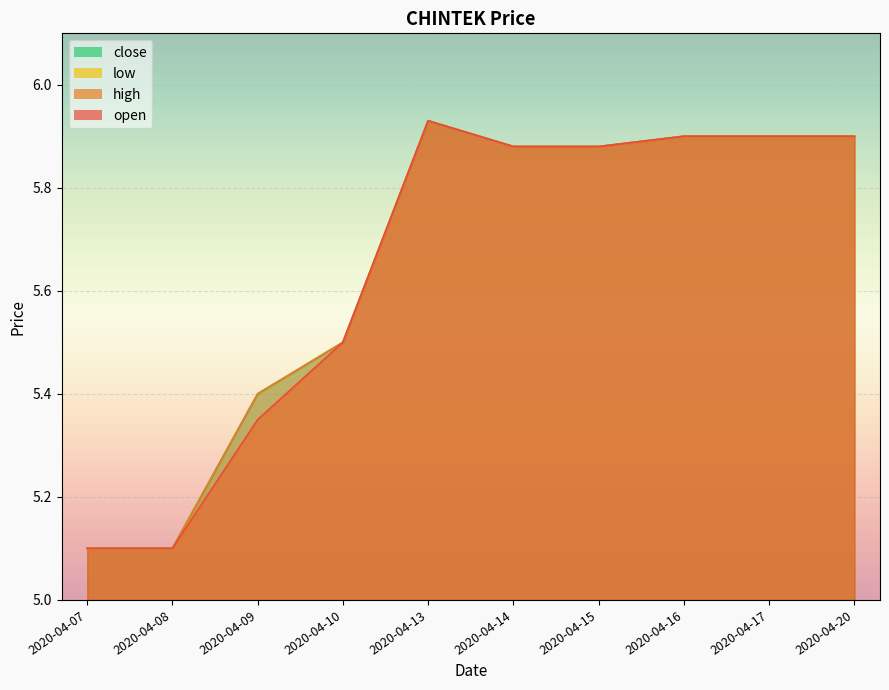

At which category is the sum across all series the highest?

2020-04-13